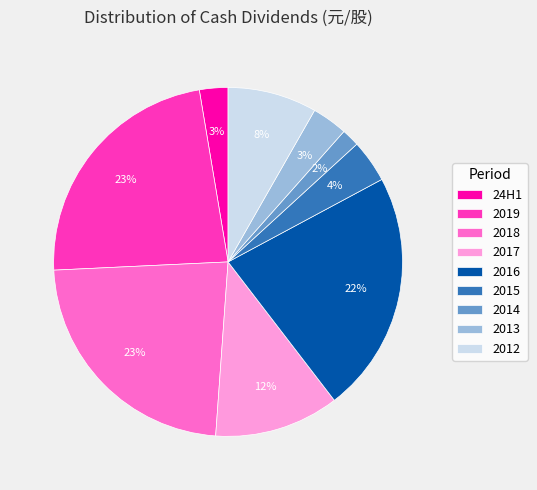

What is the smallest slice in the pie chart?

2014